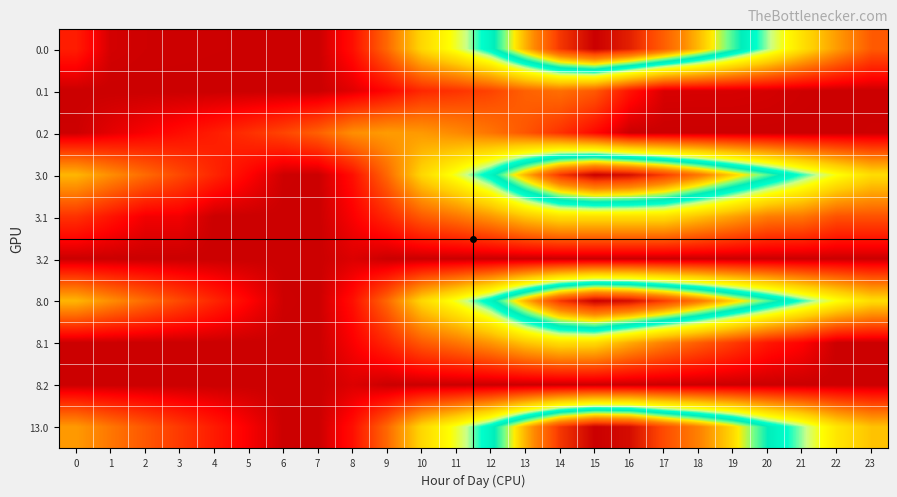

At which category is the sum across all series the highest?

15